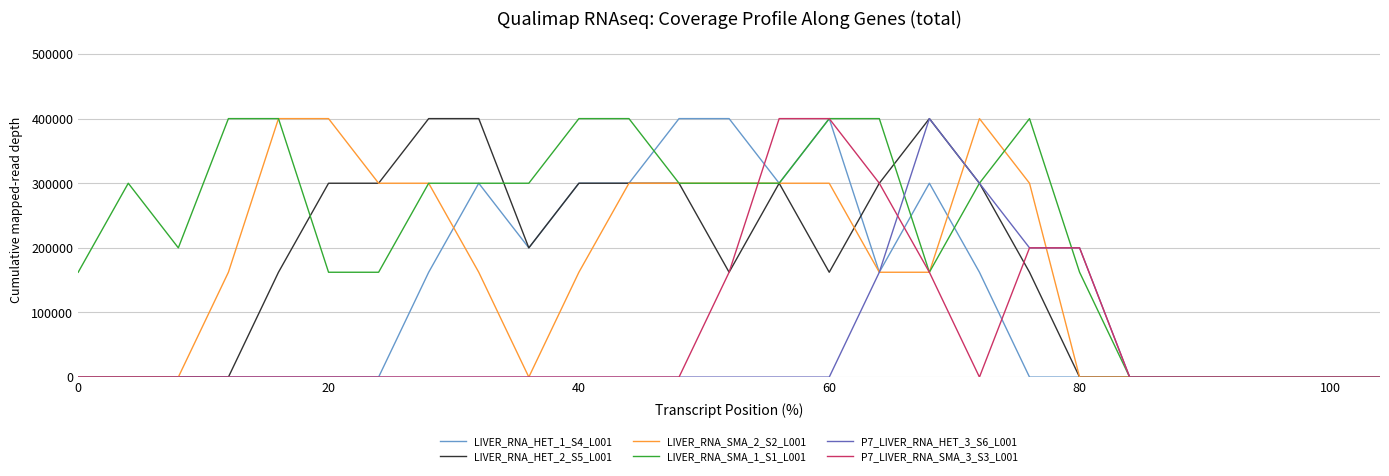

What is the spread (max minus min) of values at 40?

400000.0